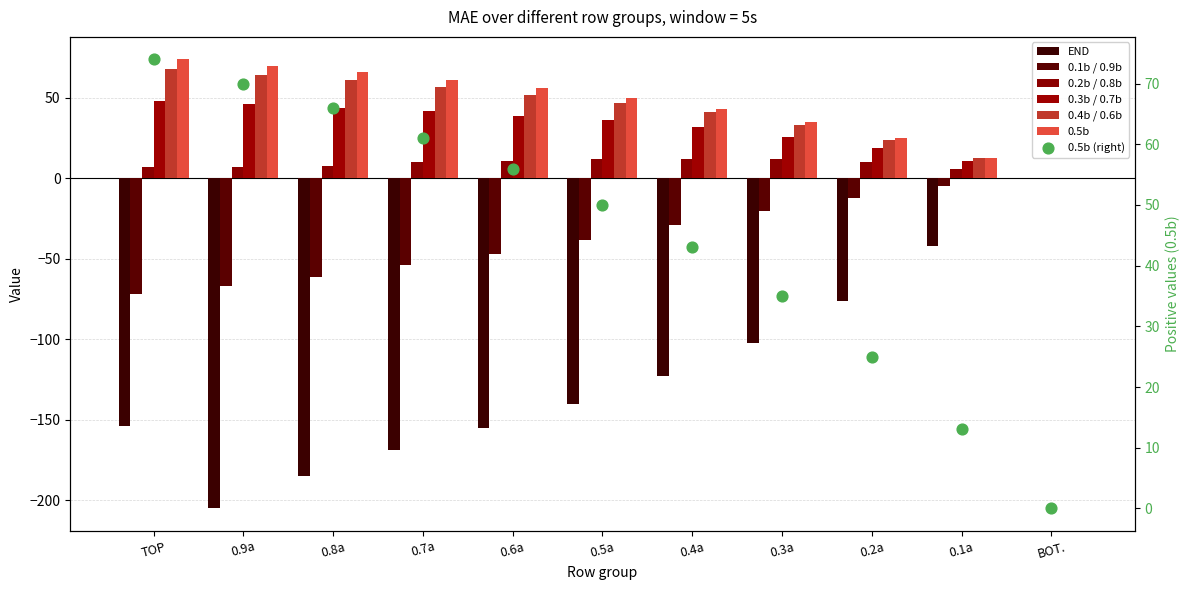

Which series contains the lowest Y value?

END